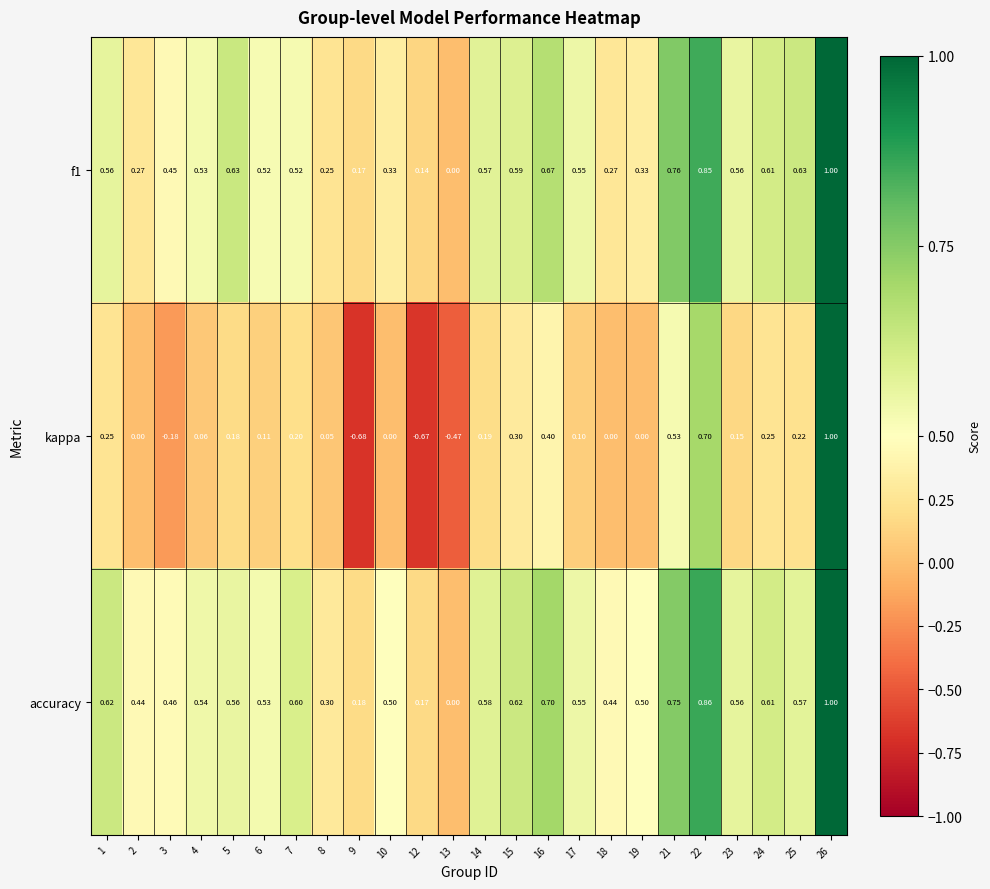

Which series has the largest total across all categories?

accuracy